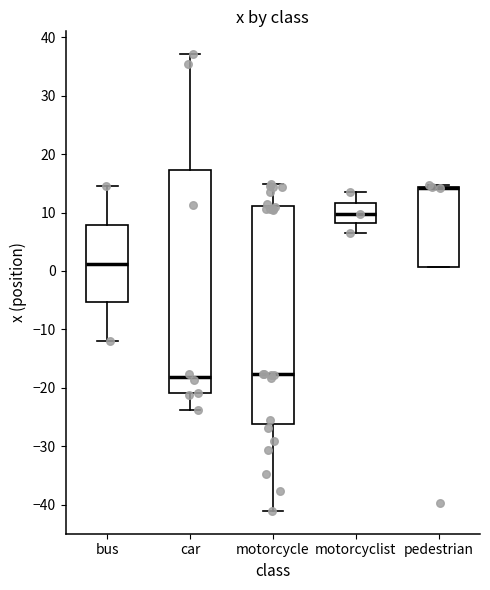

Reading left to right, transcribe this box plot: for each box, give where its median line is, the range the box spans, and where its two whiskers end, as read against the y-axis. The values are not printed on the chart, so give them approximately, as read against the axis.

bus: median 1, box -5 to 8, whiskers -12 to 15
car: median -18, box -21 to 17, whiskers -24 to 37
motorcycle: median -18, box -26 to 11, whiskers -41 to 15
motorcyclist: median 10, box 8 to 12, whiskers 7 to 14
pedestrian: median 14 (drawn on the box's upper edge), box 1 to 14, whiskers 1 to 15